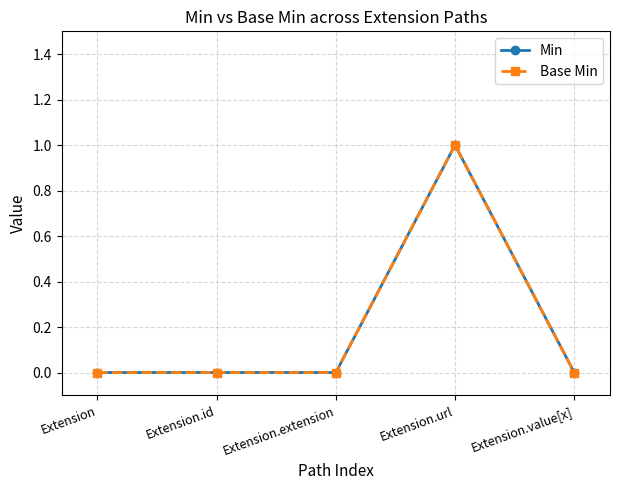

Reading left to right, list all the values displayed in this chart.

Min: Extension=0	Extension.id=0	Extension.extension=0	Extension.url=1	Extension.value[x]=0
Base Min: Extension=0	Extension.id=0	Extension.extension=0	Extension.url=1	Extension.value[x]=0